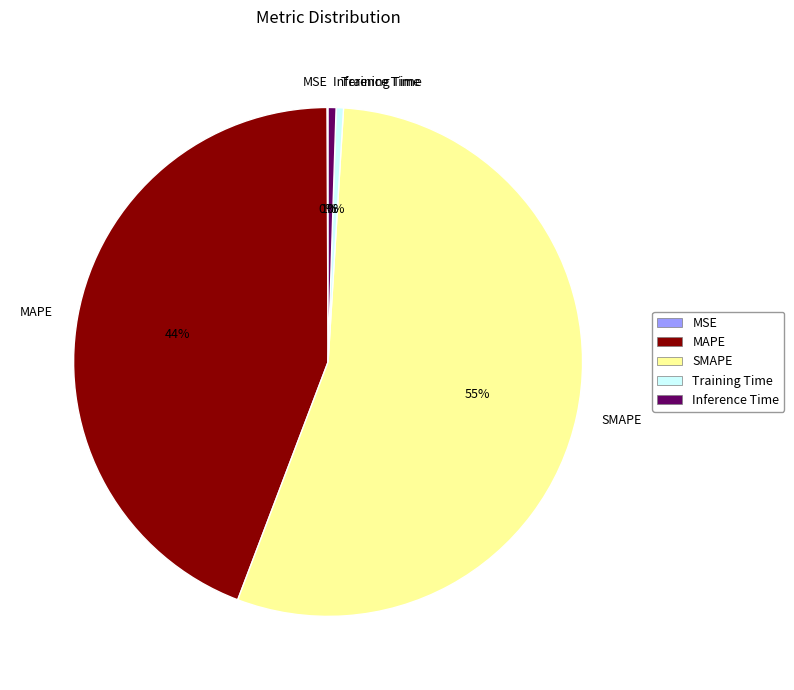

Which category accounts for the majority?

SMAPE